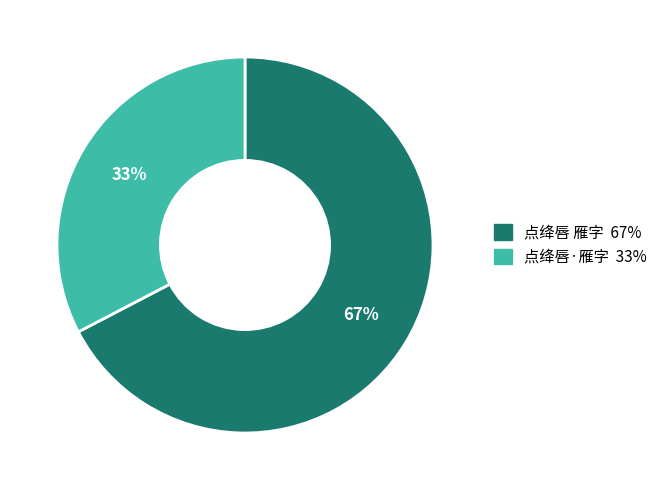

Does 点绛唇·雁字 represent more than half of the total?

No